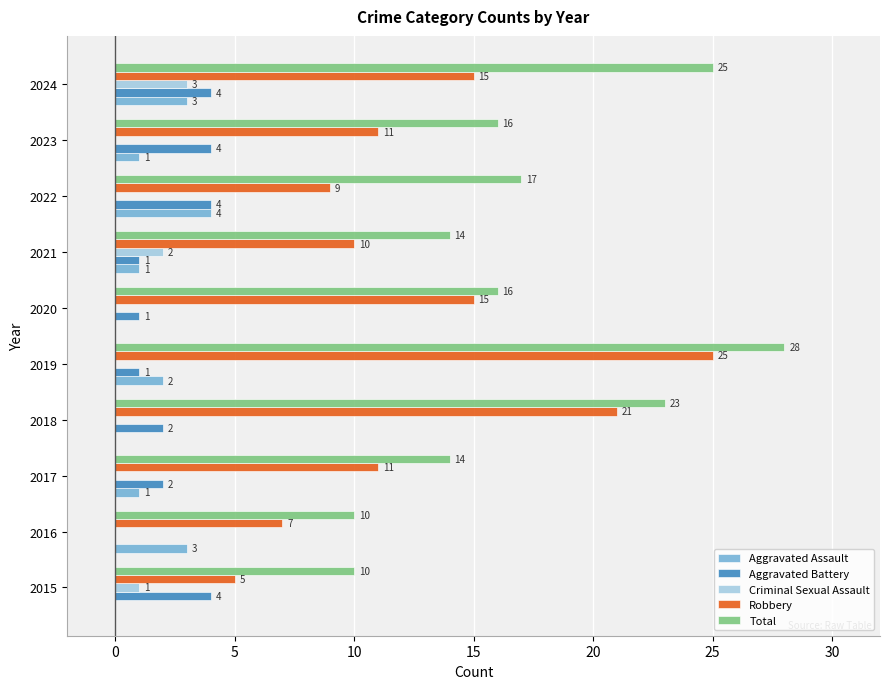

At which label is Criminal Sexual Assault closest to 1?

2015